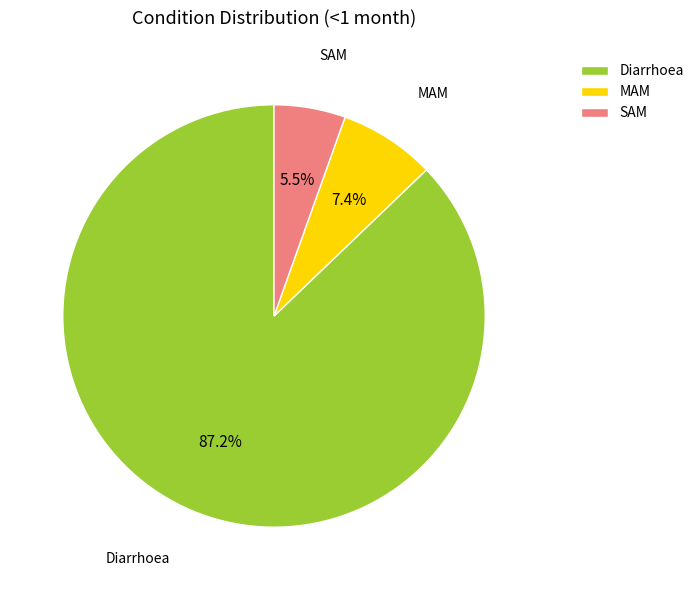

What is the smallest slice in the pie chart?

SAM